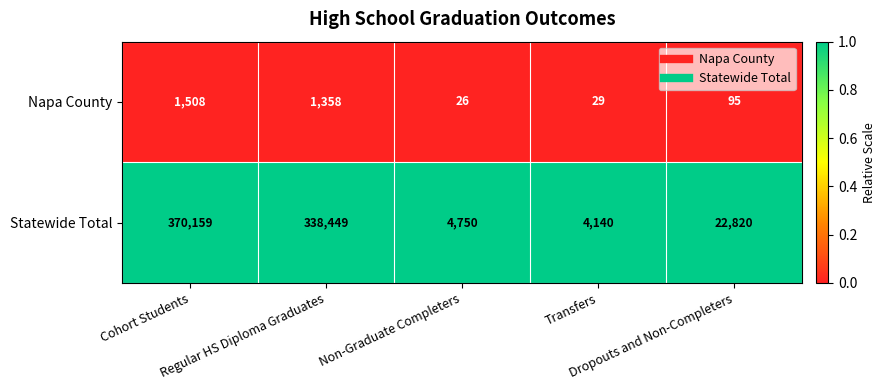

What is the maximum value shown in the chart?

370159